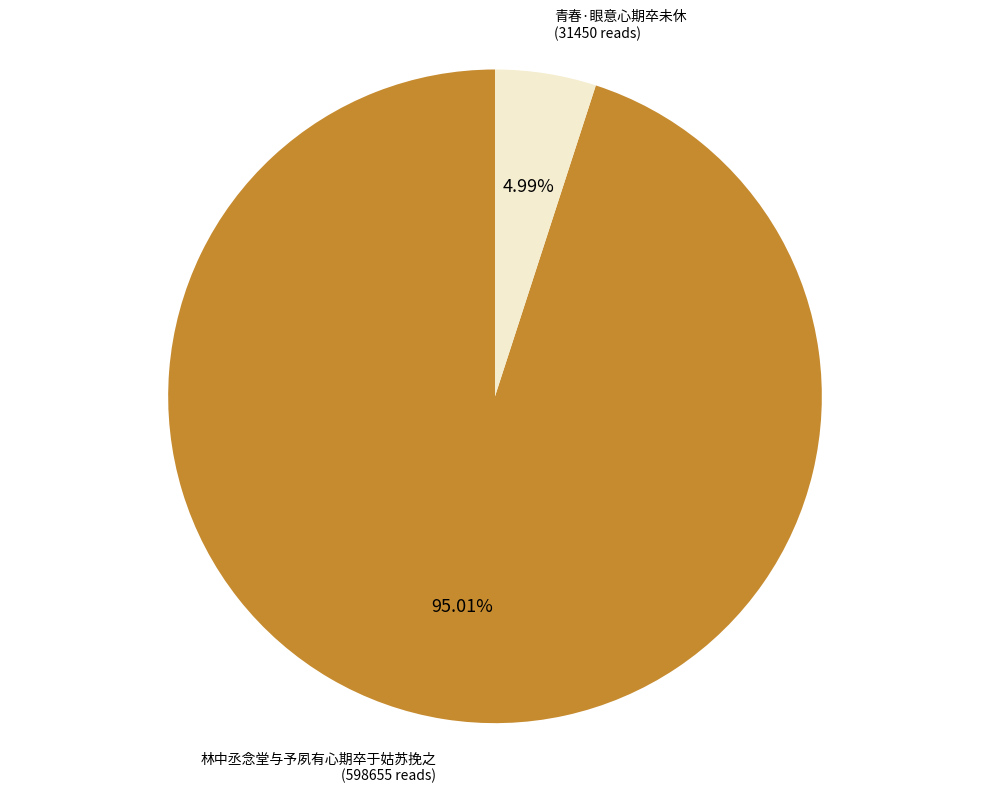

What is the largest slice in the pie chart?

林中丞念堂与予夙有心期卒于姑苏挽之